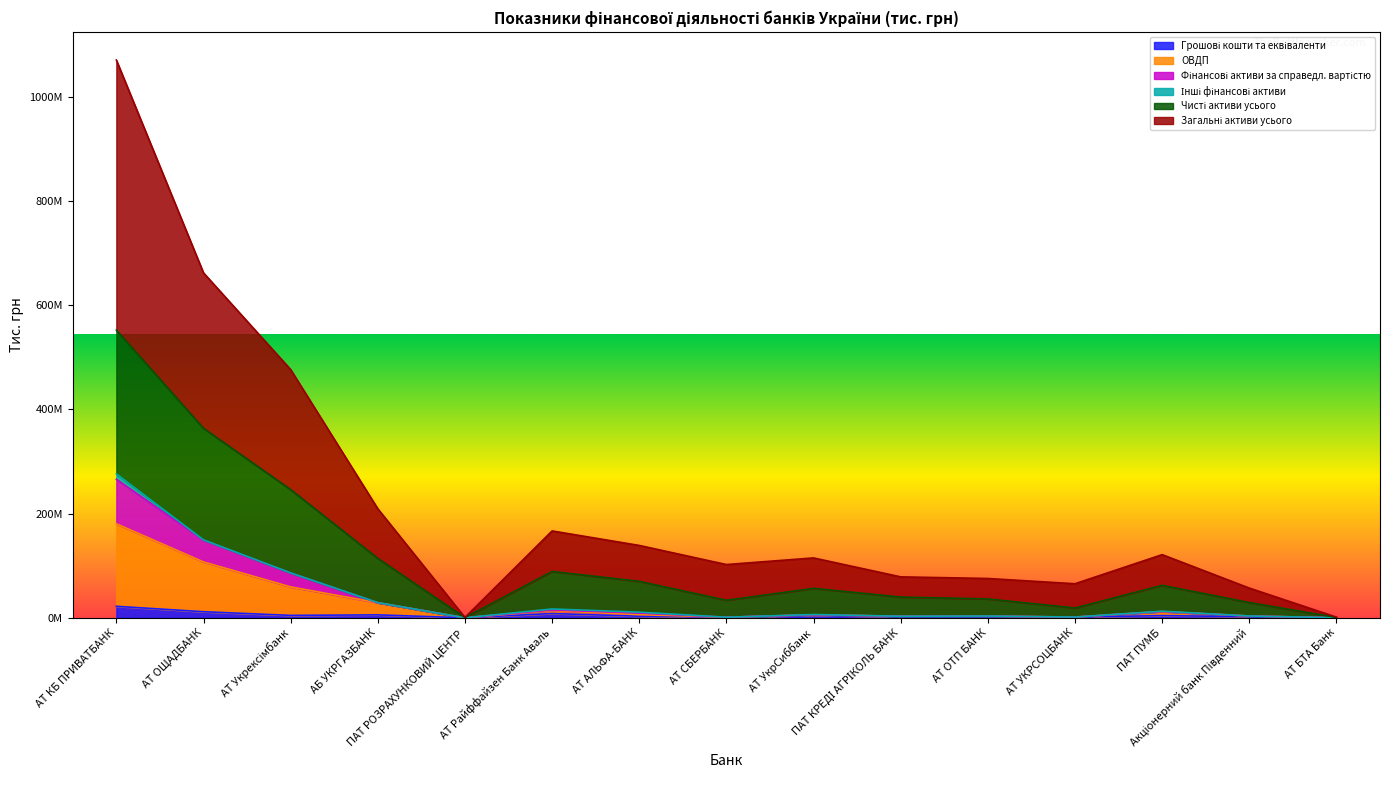

Does the chart have visible grid lines?

No